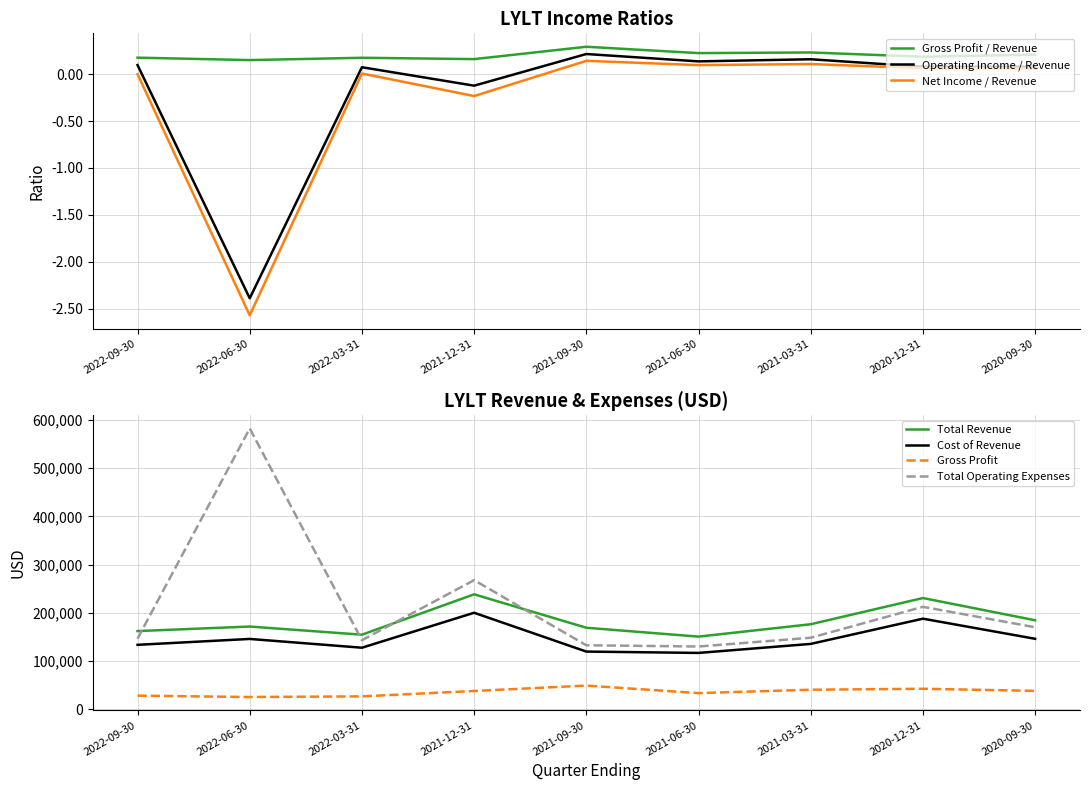

True or false: Gross Profit / Revenue and Net Income / Revenue intersect in this chart.

False